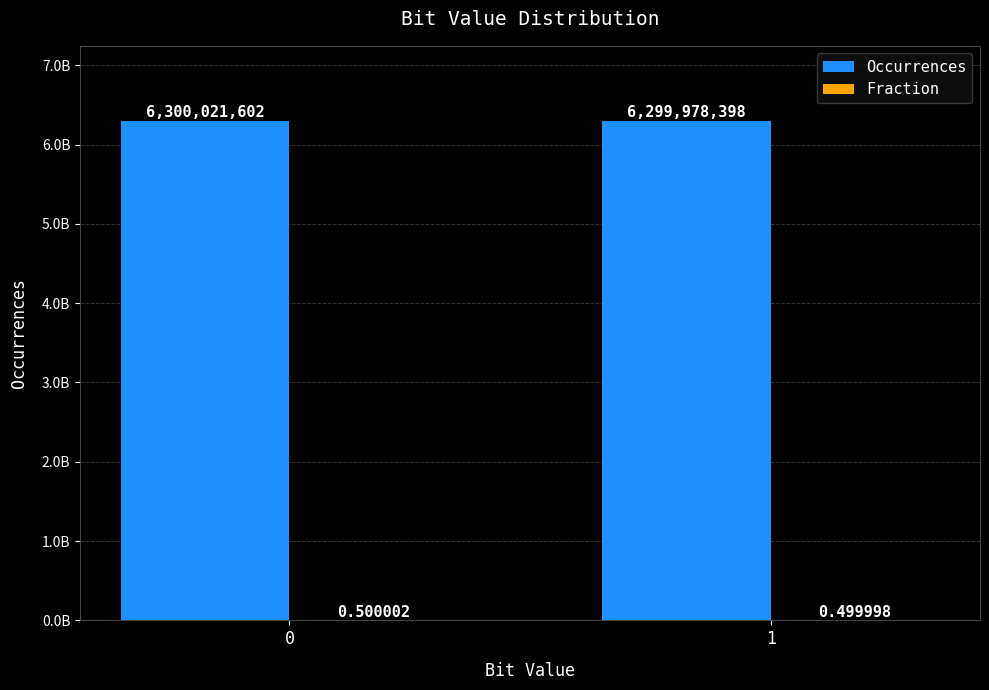

List the series in order of their overall mean, lowest first.

Fraction, Occurrences